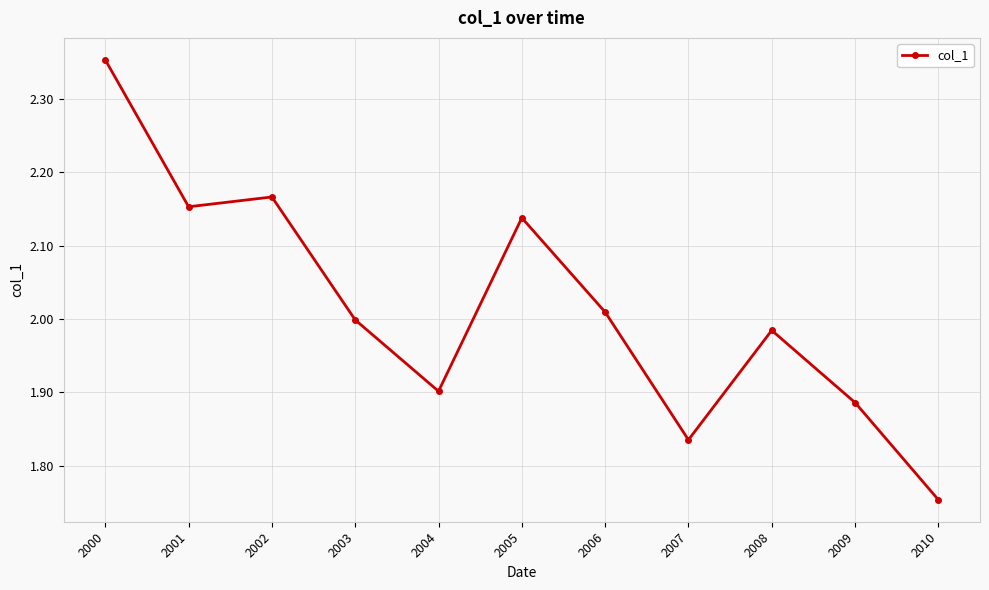

Is it true that the value at 2010 is 2.3?

False